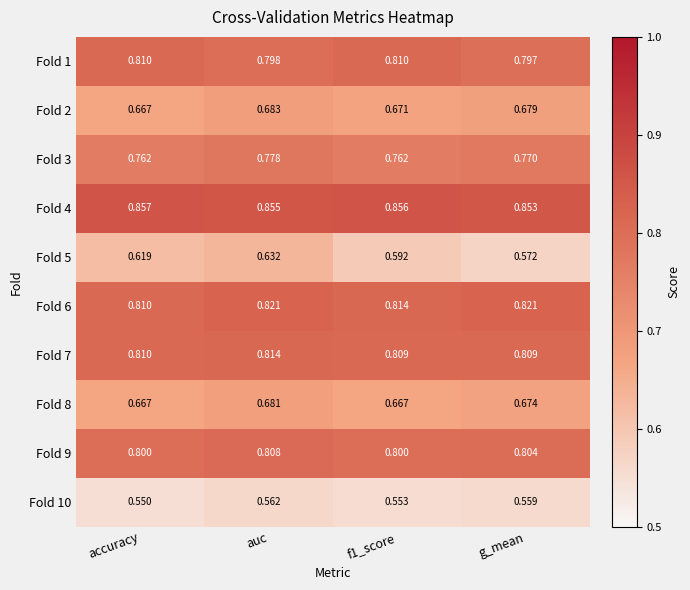

Which category has the highest value across all series?

accuracy